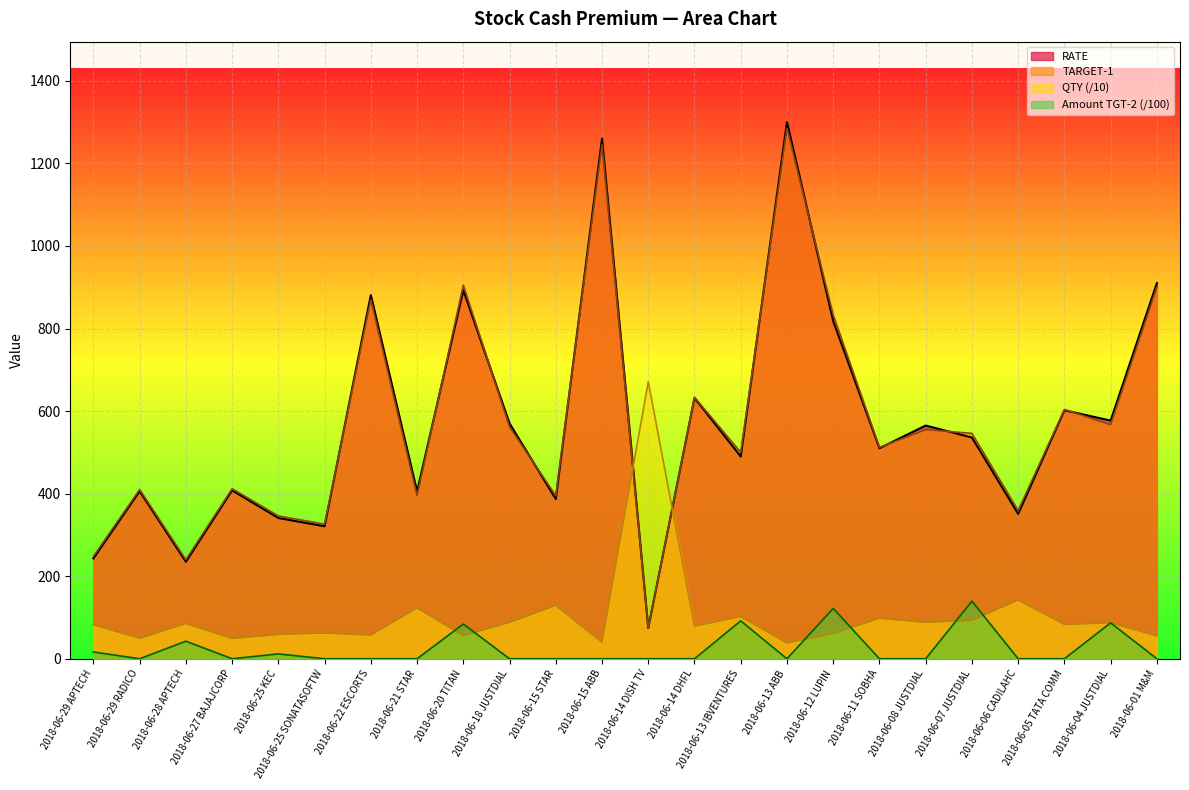

Reading left to right, list all the values displayed in this chart.

RATE: 2018-06-29 APTECH=243.0	2018-06-29 RADICO=406.0	2018-06-28 APTECH=235.0	2018-06-27 BAJAJCORP=408.0	2018-06-25 KEC=341.0	2018-06-25 SONATASOFTW=321.0	2018-06-22 ESCORTS=881.0	2018-06-21 STAR=405.0	2018-06-20 TITAN=893.0	2018-06-18 JUSTDIAL=570.0	2018-06-15 STAR=387.0	2018-06-15 ABB=1260.0	2018-06-14 DISH TV=74.5	2018-06-14 DHFL=632.0	2018-06-13 IBVENTURES=490.0	2018-06-13 ABB=1300.0	2018-06-12 LUPIN=818.0	2018-06-11 SOBHA=510.0	2018-06-08 JUSTDIAL=565.0	2018-06-07 JUSTDIAL=536.0	2018-06-06 CADILAHC=351.0	2018-06-05 TATA COMM=602.0	2018-06-04 JUSTDIAL=577.0	2018-06-01 M&M=910.0
QTY: 2018-06-29 APTECH=82.3	2018-06-29 RADICO=49.3	2018-06-28 APTECH=85.1	2018-06-27 BAJAJCORP=49.0	2018-06-25 KEC=58.7	2018-06-25 SONATASOFTW=62.3	2018-06-22 ESCORTS=57.0	2018-06-21 STAR=123.0	2018-06-20 TITAN=56.0	2018-06-18 JUSTDIAL=88.0	2018-06-15 STAR=129.0	2018-06-15 ABB=40.0	2018-06-14 DISH TV=671.0	2018-06-14 DHFL=79.0	2018-06-13 IBVENTURES=102.0	2018-06-13 ABB=38.0	2018-06-12 LUPIN=61.0	2018-06-11 SOBHA=98.0	2018-06-08 JUSTDIAL=88.0	2018-06-07 JUSTDIAL=93.0	2018-06-06 CADILAHC=142.0	2018-06-05 TATA COMM=83.0	2018-06-04 JUSTDIAL=87.0	2018-06-01 M&M=55.0
TARGET-1: 2018-06-29 APTECH=248.0	2018-06-29 RADICO=410.0	2018-06-28 APTECH=240.0	2018-06-27 BAJAJCORP=412.0	2018-06-25 KEC=346.0	2018-06-25 SONATASOFTW=326.0	2018-06-22 ESCORTS=870.0	2018-06-21 STAR=395.0	2018-06-20 TITAN=905.0	2018-06-18 JUSTDIAL=561.5	2018-06-15 STAR=395.0	2018-06-15 ABB=1245.0	2018-06-14 DISH TV=74.9	2018-06-14 DHFL=633.5	2018-06-13 IBVENTURES=500.0	2018-06-13 ABB=1285.0	2018-06-12 LUPIN=833.0	2018-06-11 SOBHA=512.0	2018-06-08 JUSTDIAL=555.0	2018-06-07 JUSTDIAL=546.0	2018-06-06 CADILAHC=359.0	2018-06-05 TATA COMM=604.0	2018-06-04 JUSTDIAL=567.0	2018-06-01 M&M=900.0
Amount TGT-2: 2018-06-29 APTECH=16.5	2018-06-29 RADICO=0.0	2018-06-28 APTECH=42.6	2018-06-27 BAJAJCORP=0.0	2018-06-25 KEC=11.7	2018-06-25 SONATASOFTW=0.0	2018-06-22 ESCORTS=0.0	2018-06-21 STAR=0.0	2018-06-20 TITAN=84.0	2018-06-18 JUSTDIAL=0.0	2018-06-15 STAR=0.0	2018-06-15 ABB=0.0	2018-06-14 DISH TV=0.0	2018-06-14 DHFL=0.0	2018-06-13 IBVENTURES=91.8	2018-06-13 ABB=0.0	2018-06-12 LUPIN=122.0	2018-06-11 SOBHA=0.0	2018-06-08 JUSTDIAL=0.0	2018-06-07 JUSTDIAL=139.5	2018-06-06 CADILAHC=0.0	2018-06-05 TATA COMM=0.0	2018-06-04 JUSTDIAL=87.0	2018-06-01 M&M=0.0